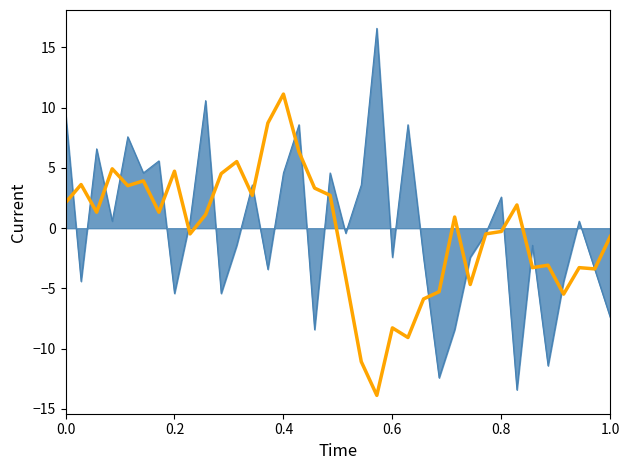

What is the greatest value displayed?

16.6